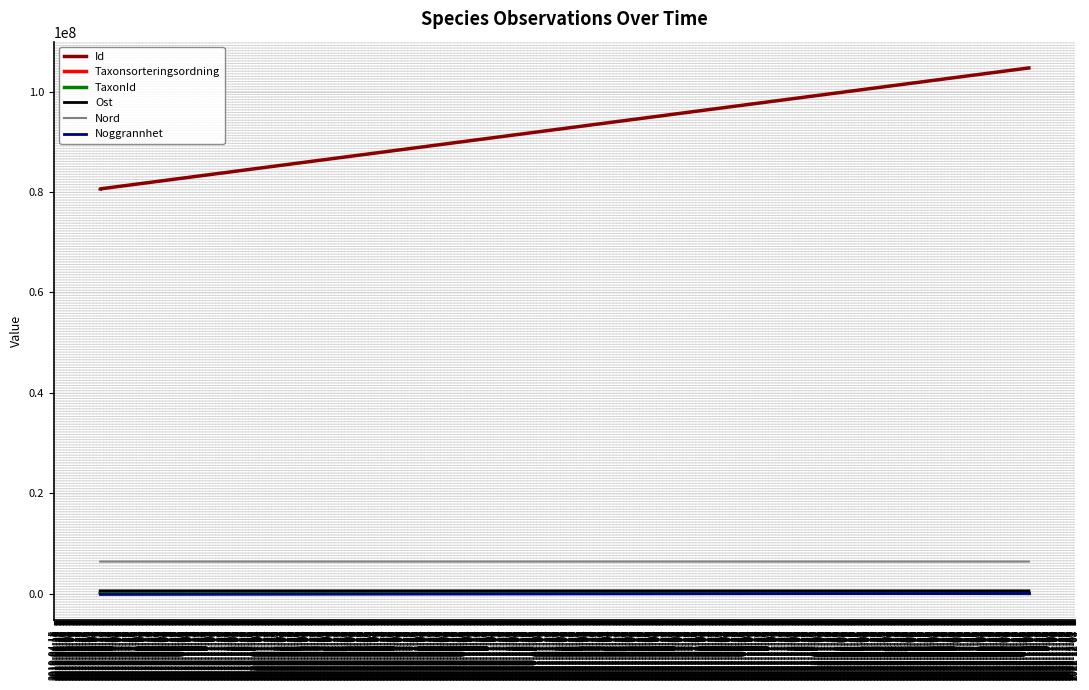

What is the average value of the Id series?

88664841.0